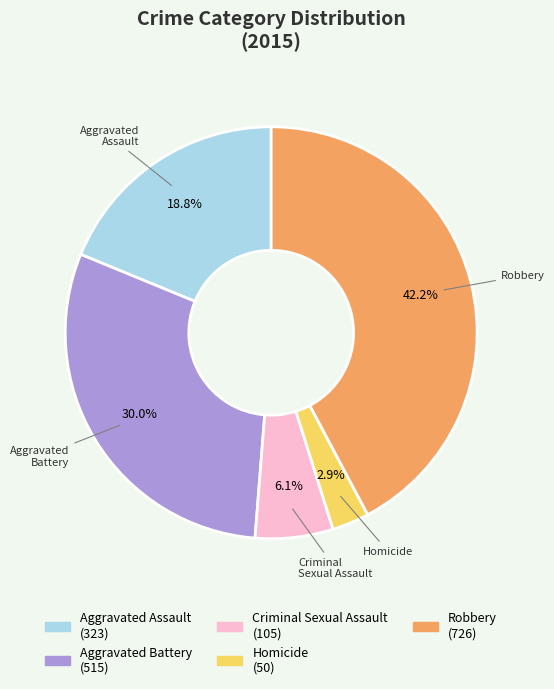

Is it true that Aggravated Battery is 30% of the pie?

True